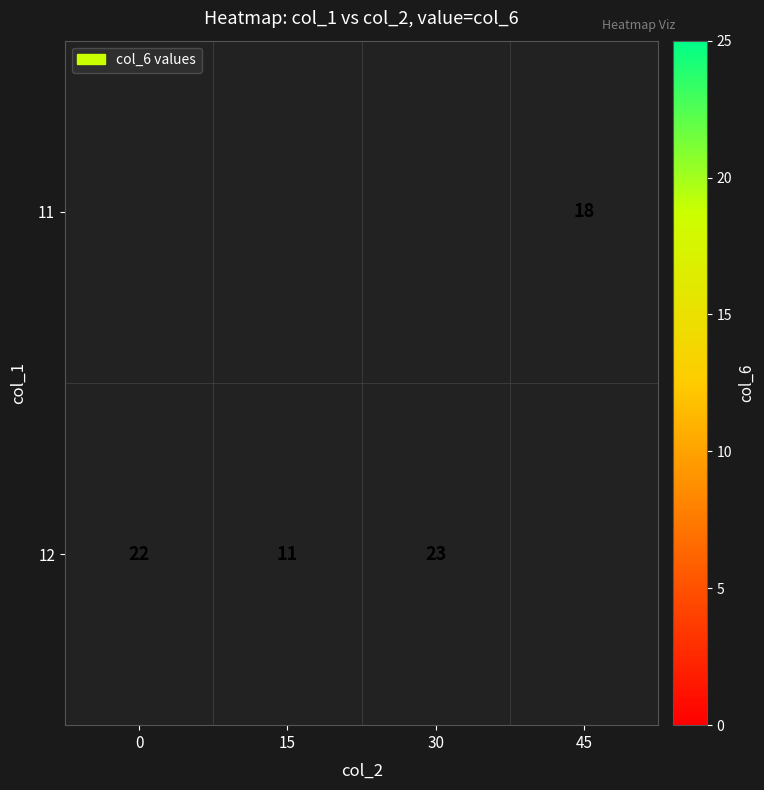

What is the maximum value shown in the chart?

23.0